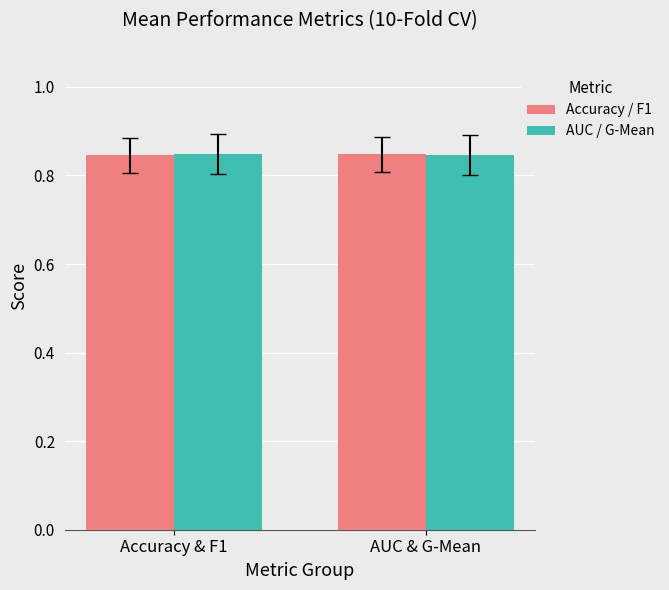

How many groups of bars are there?

2